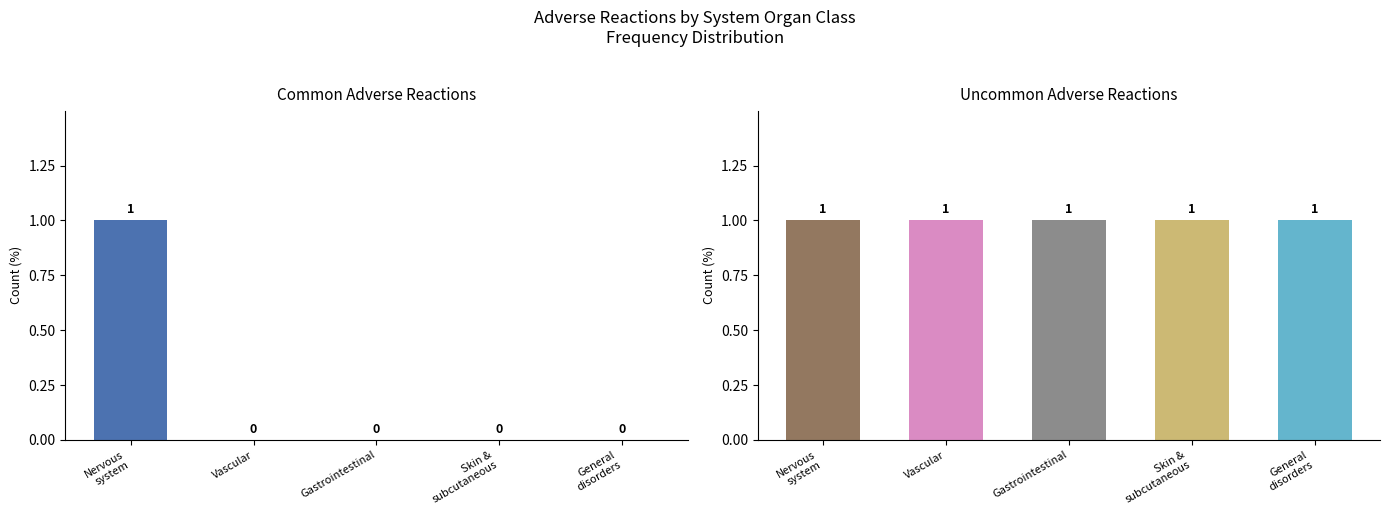

Which has a higher value, Skin and subcutaneous tissue disorders or Nervous system disorders?

Nervous system disorders